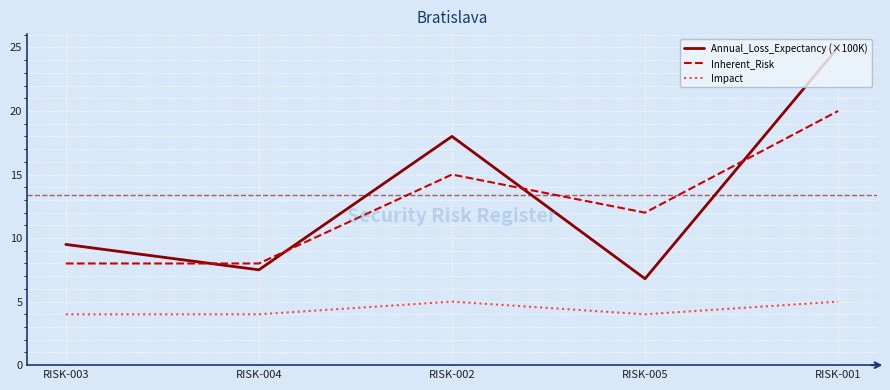

Reading left to right, extract all data points from this chart.

Annual_Loss_Expectancy (×100K): RISK-003=9.5	RISK-004=7.5	RISK-002=18.0	RISK-005=6.8	RISK-001=25.0
Inherent_Risk: RISK-003=8.0	RISK-004=8.0	RISK-002=15.0	RISK-005=12.0	RISK-001=20.0
Impact: RISK-003=4.0	RISK-004=4.0	RISK-002=5.0	RISK-005=4.0	RISK-001=5.0